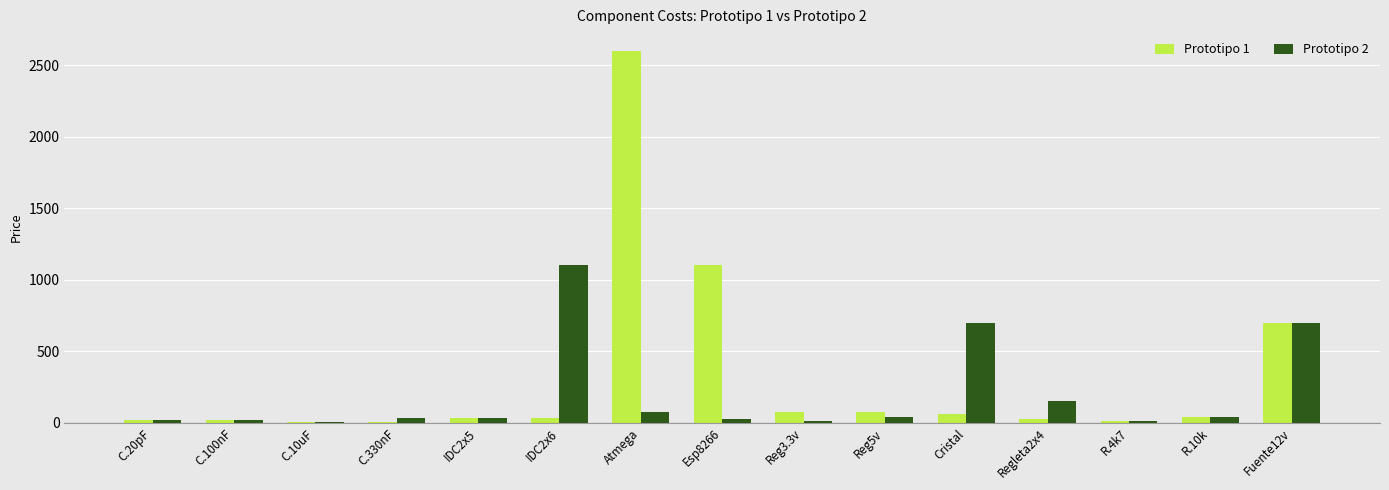

What is the sum of the Prototipo 1 values at Esp8266 and C.100nF?

1117